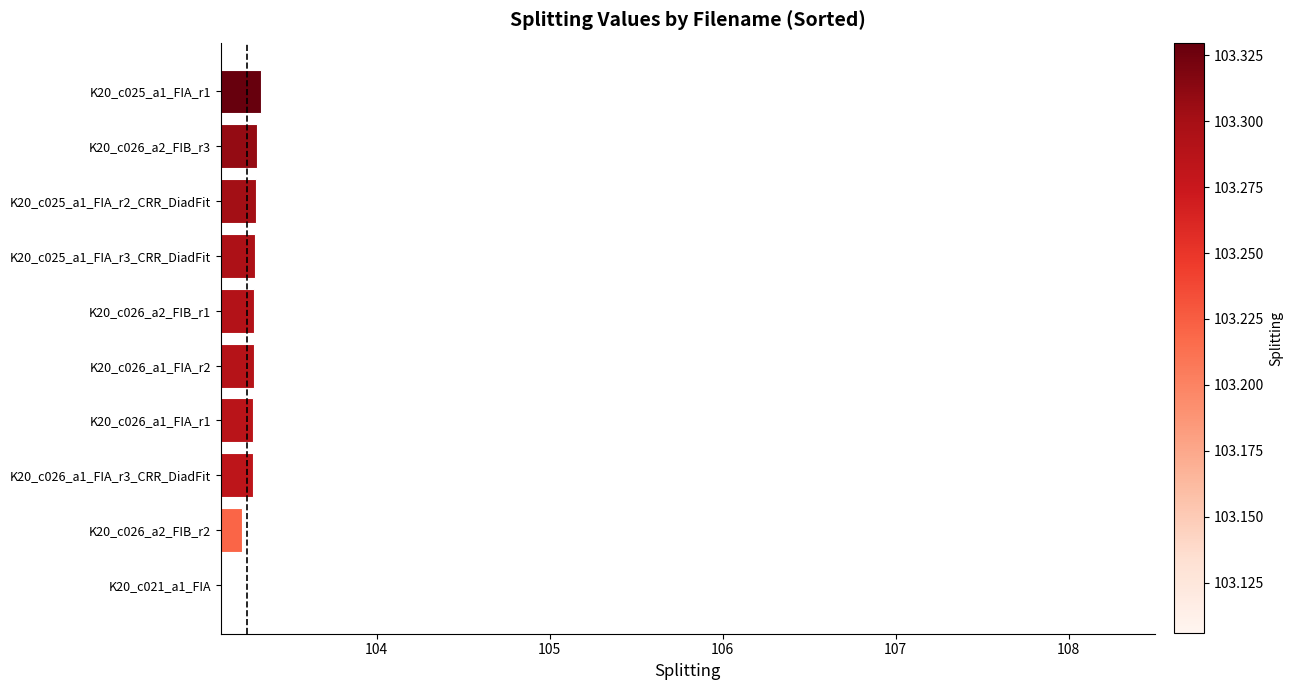

Reading top to bottom, extract all data points from this chart.

103.3	103.3	103.3	103.3	103.3	103.3	103.3	103.3	103.2	103.1